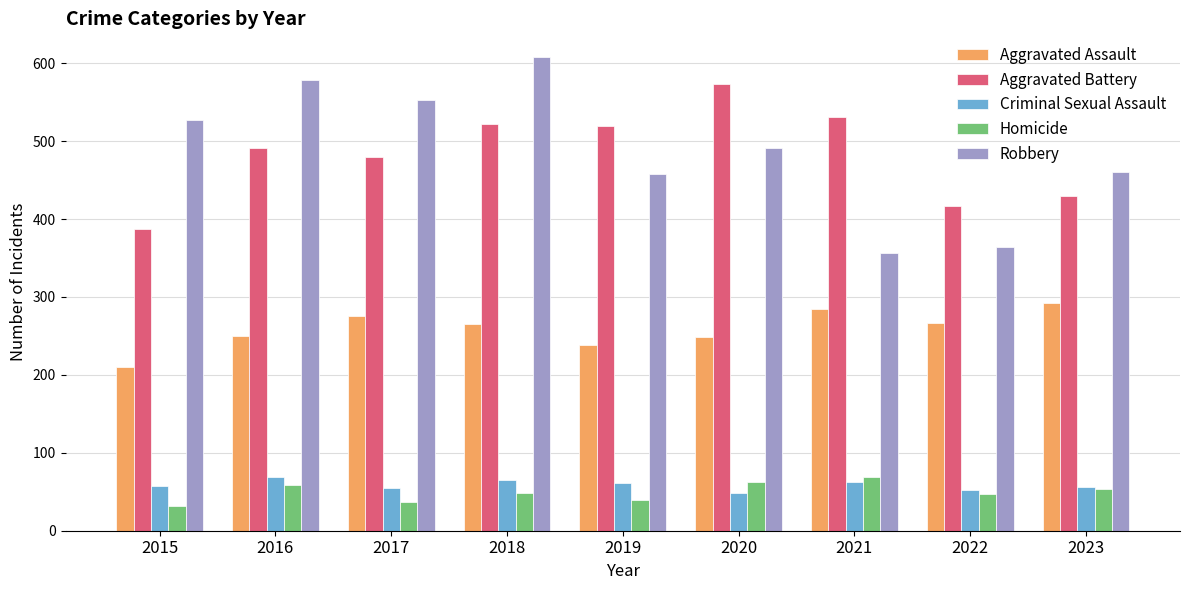

What is the difference between the maximum and minimum values in the Aggravated Assault series?

82